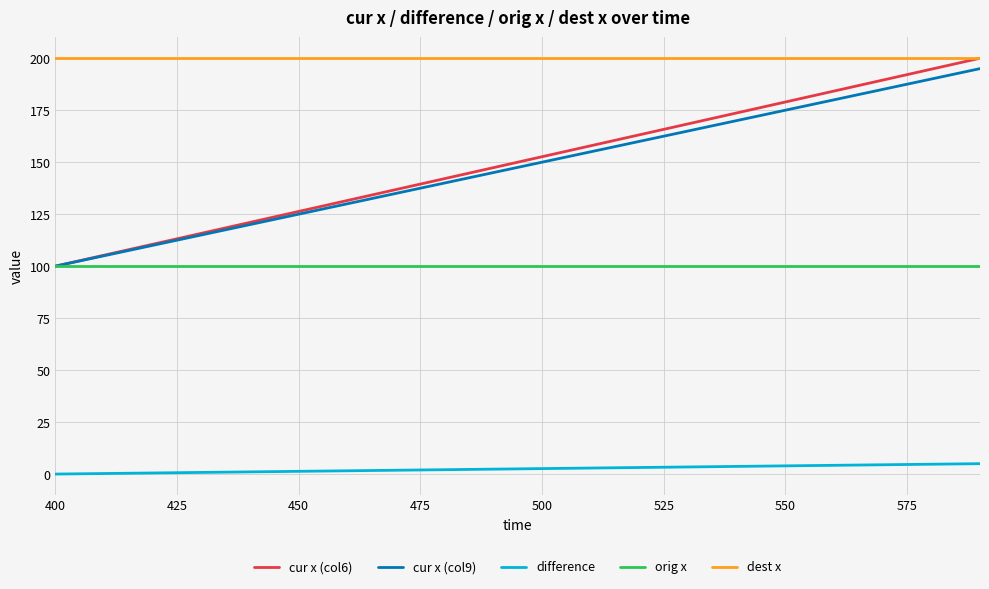

What is the lowest value of the cur x (col6) series?

100.0